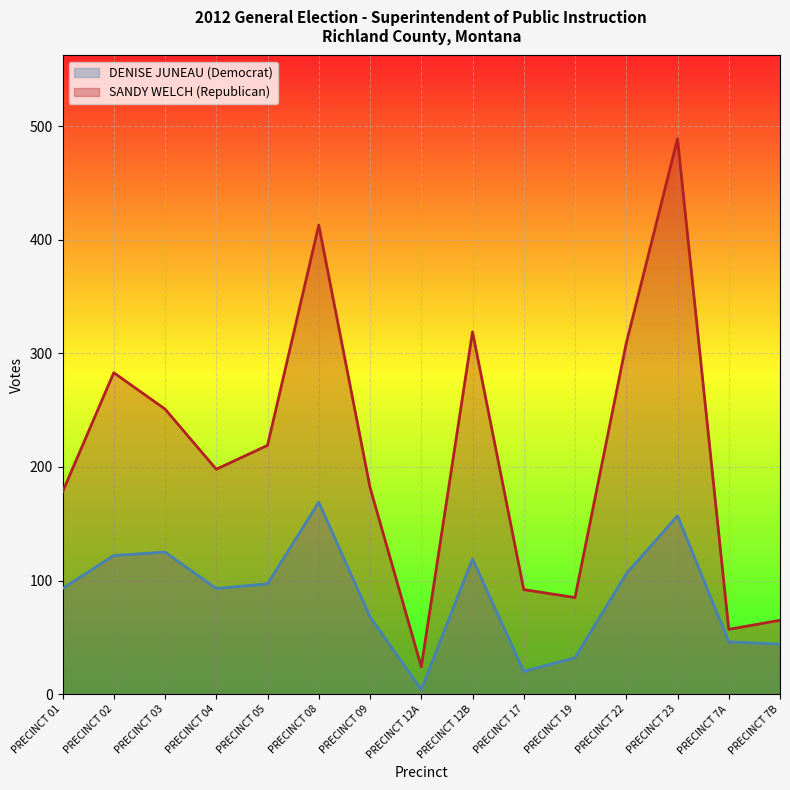

At which label is SANDY WELCH (Republican) closest to 256?

PRECINCT 03